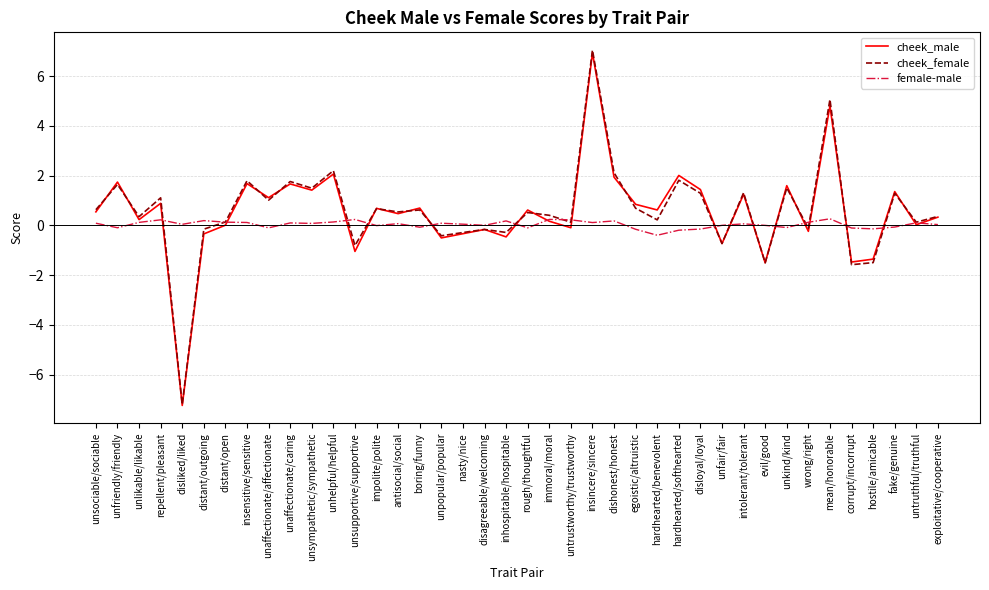

At which category is the sum across all series the highest?

insincere/sincere